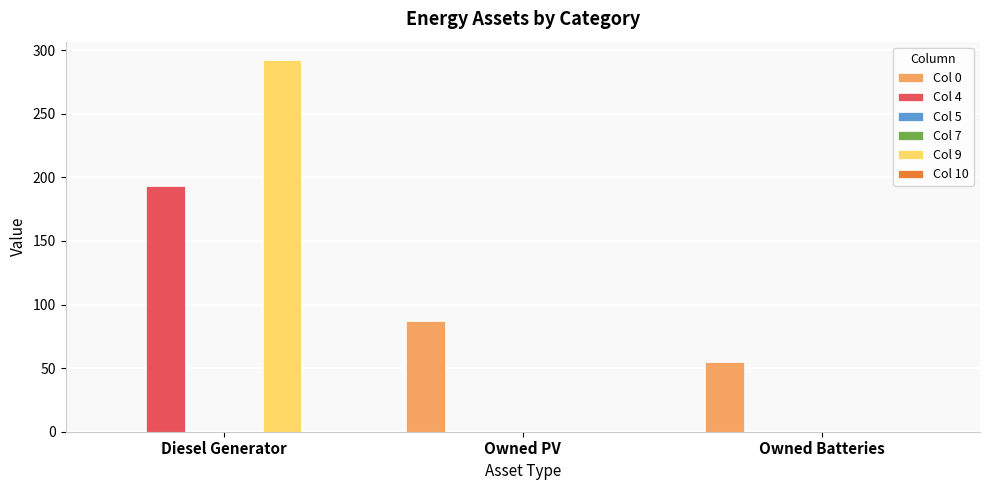

How many bars are there in each group?

6